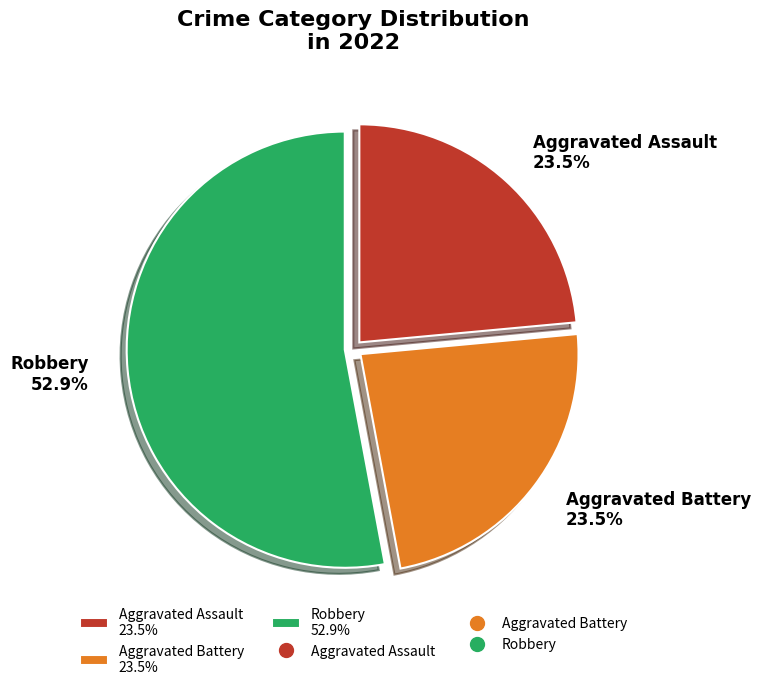

Which slice represents more than half of the pie?

Robbery 52.9%